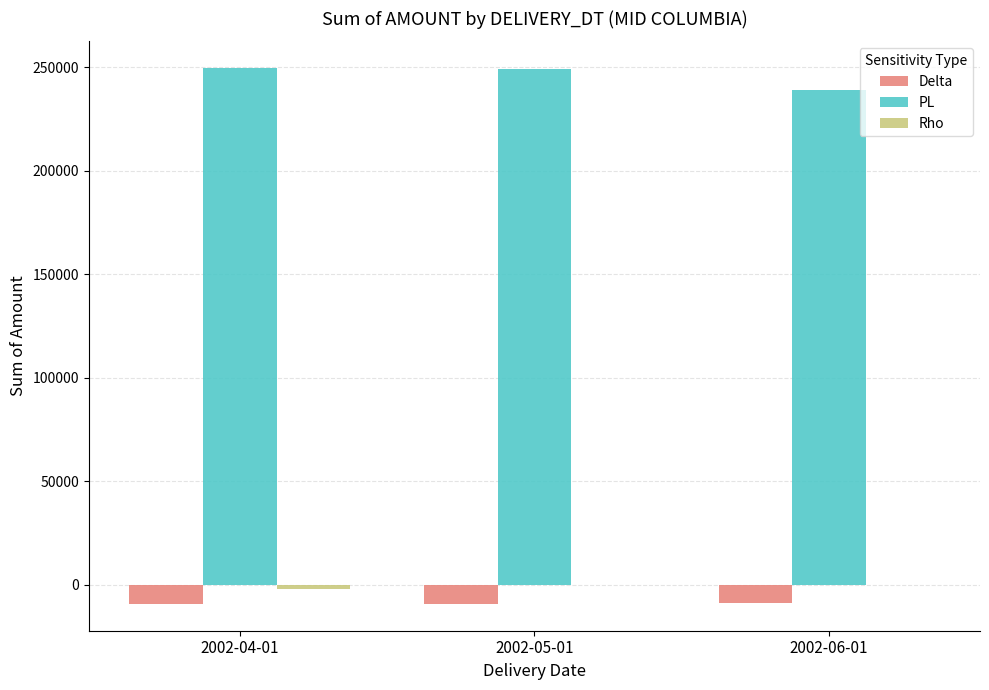

What is the sum of all PL values?

737810.7